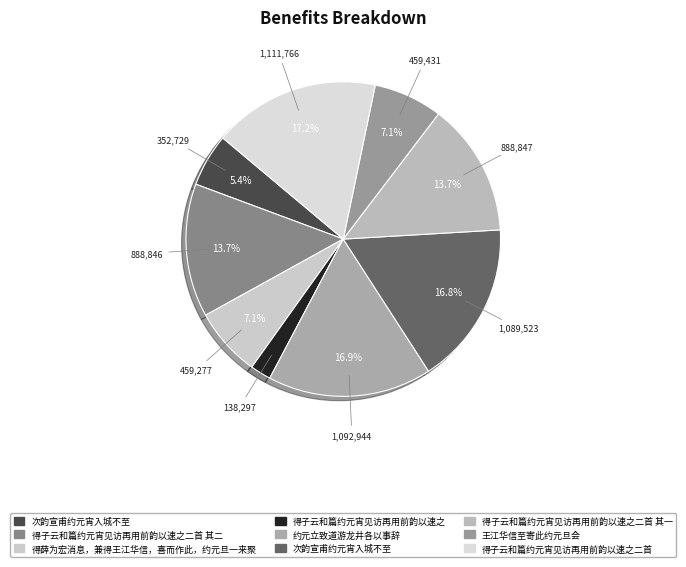

How many slices are in this pie chart?

9